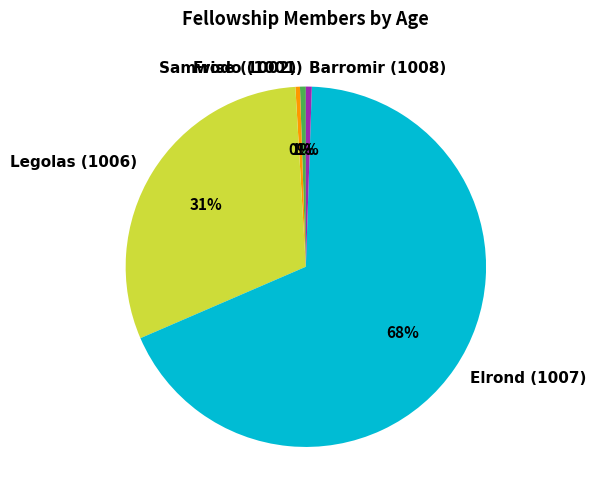

What is the ratio of the value at Elrond (1007) to the value at Samwise (1002)?

167.2